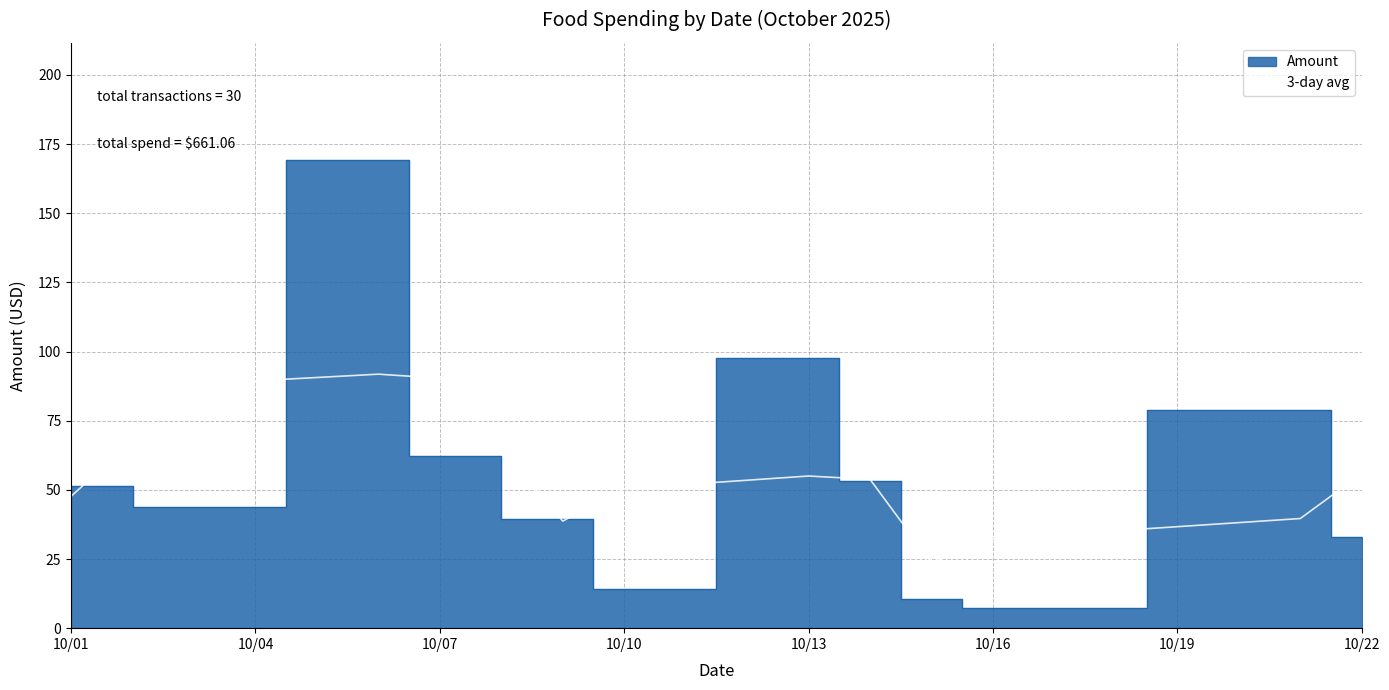

What is the minimum value for 3-day avg?

23.7